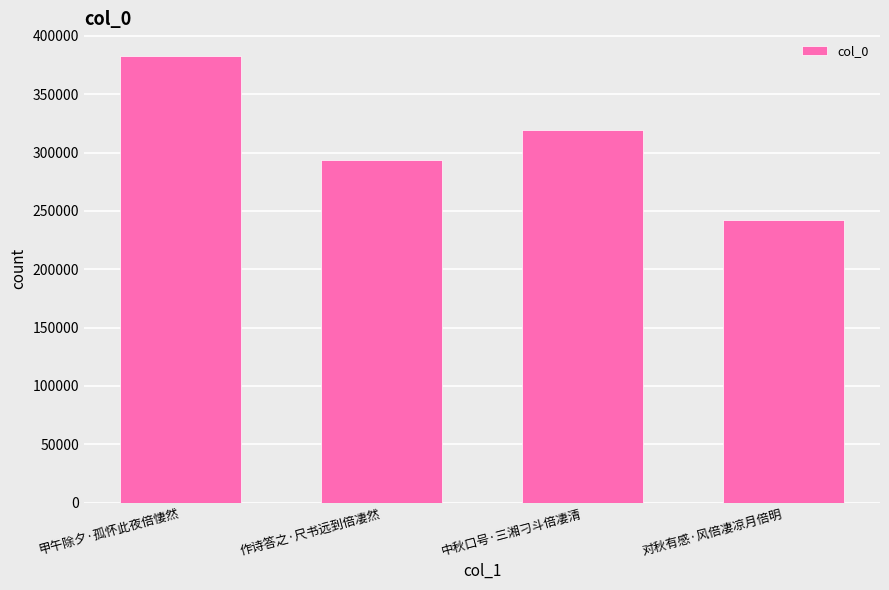

What is the difference between the second highest and minimum values?

77307